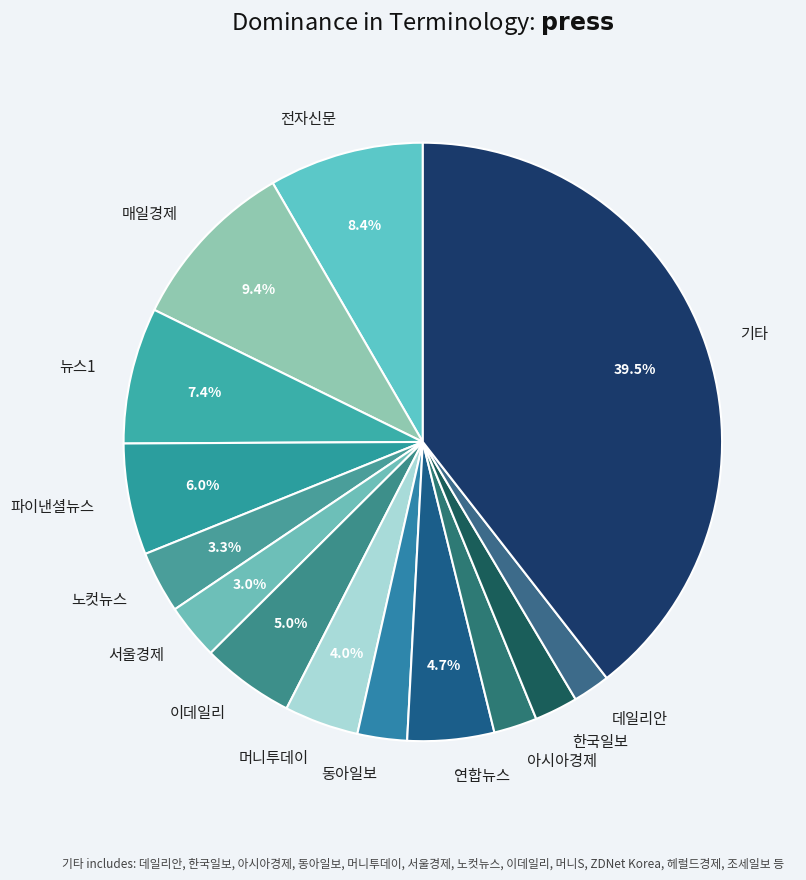

To the nearest percent, what is the difference between the 기타 and 전자신문 slice percentages?

31%